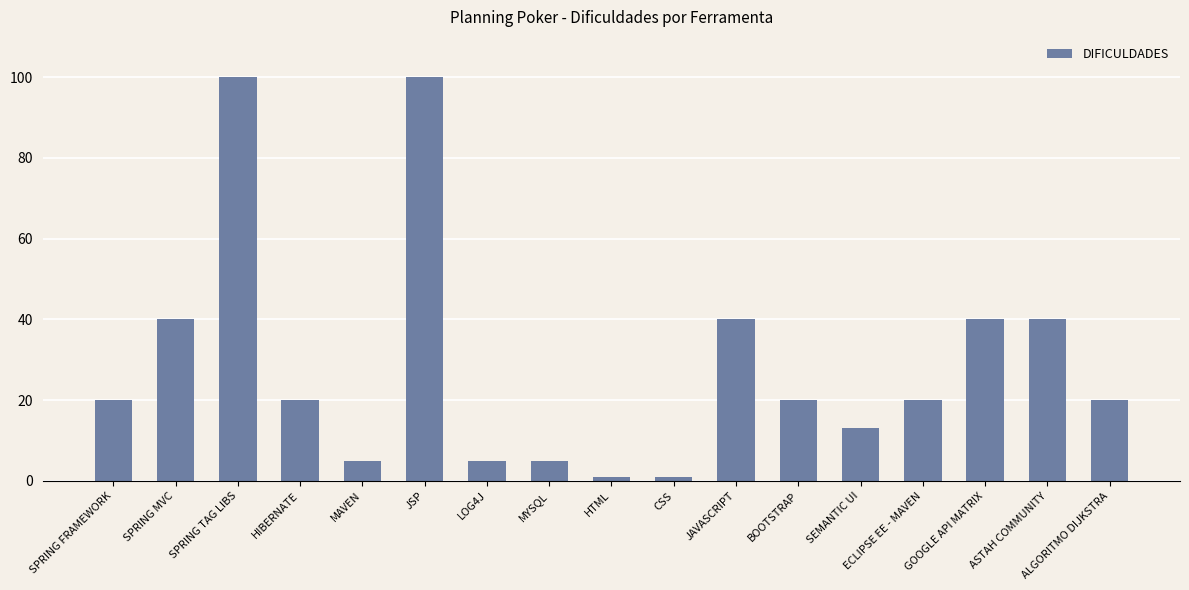

Approximately how many times larger is the value at ALGORITMO DIJKSTRA compared to ASTAH COMMUNITY?

0.5